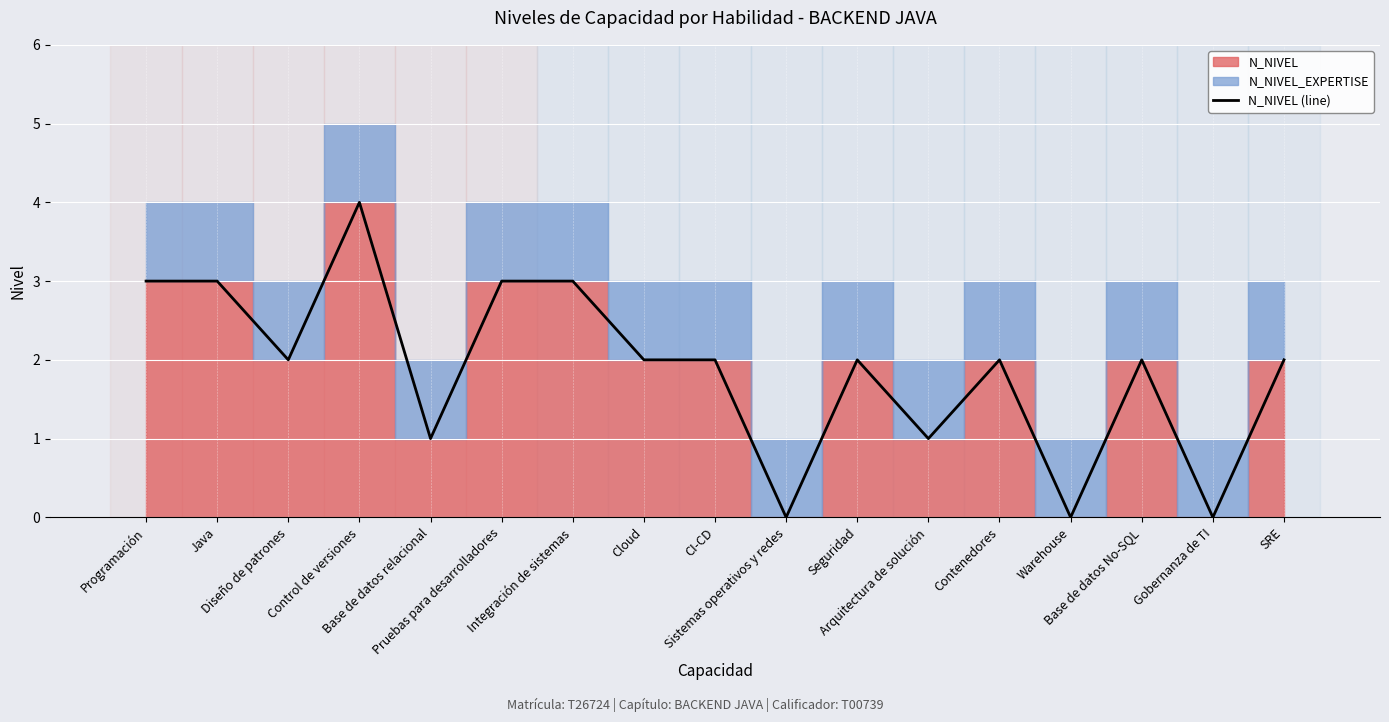

Approximately how many times larger is the value at SRE compared to Cloud?

1.0